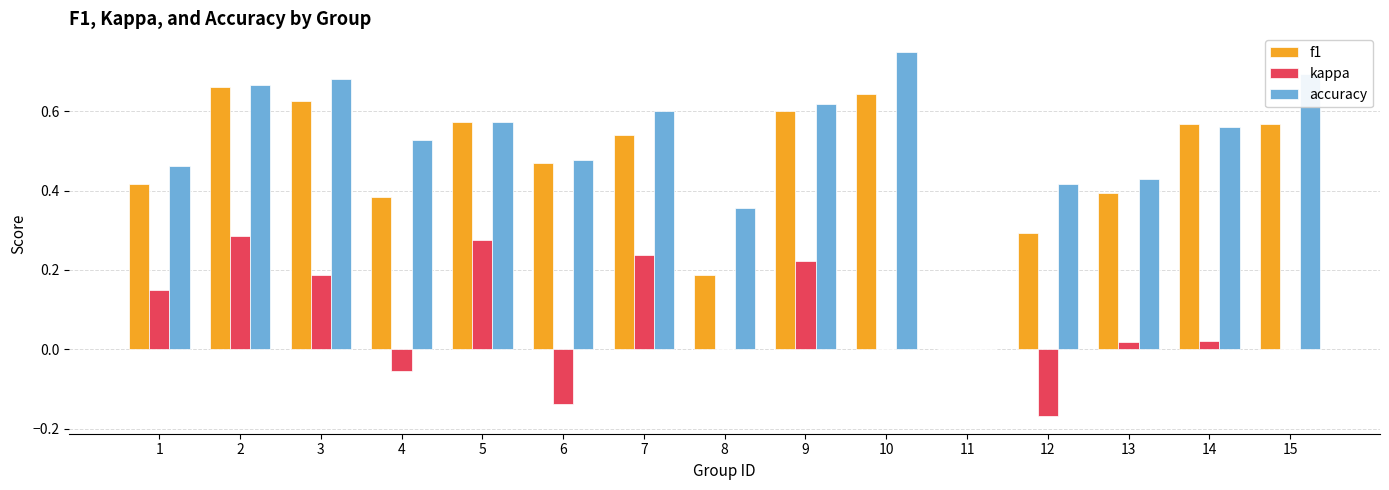

Is the value of kappa at 7 greater than the value of f1 at 11?

Yes